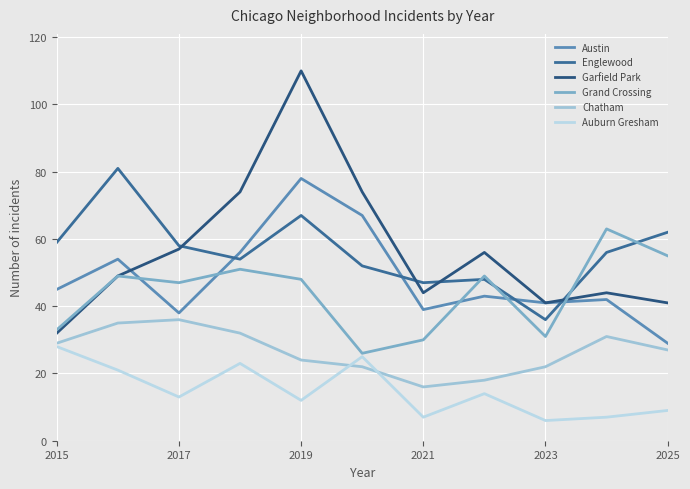

How many distinct data groups are displayed?

6